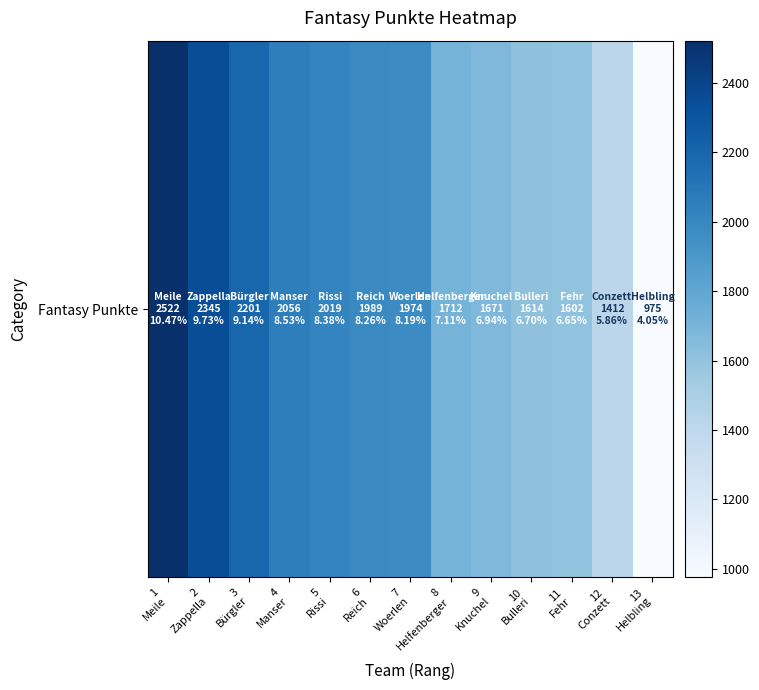

What is the smallest value displayed?

975